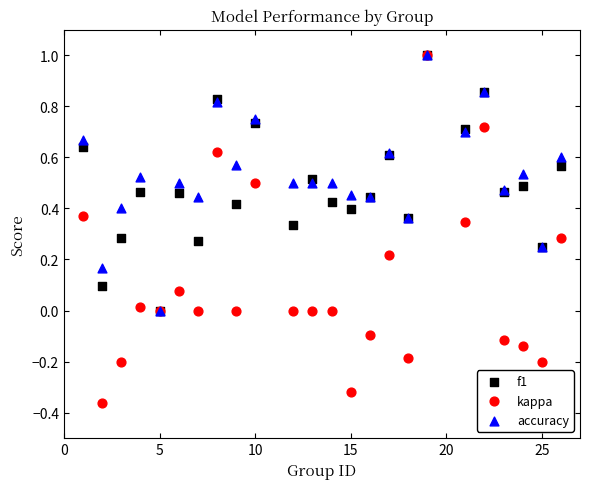

What are all the series names shown in the legend?

f1, kappa, accuracy